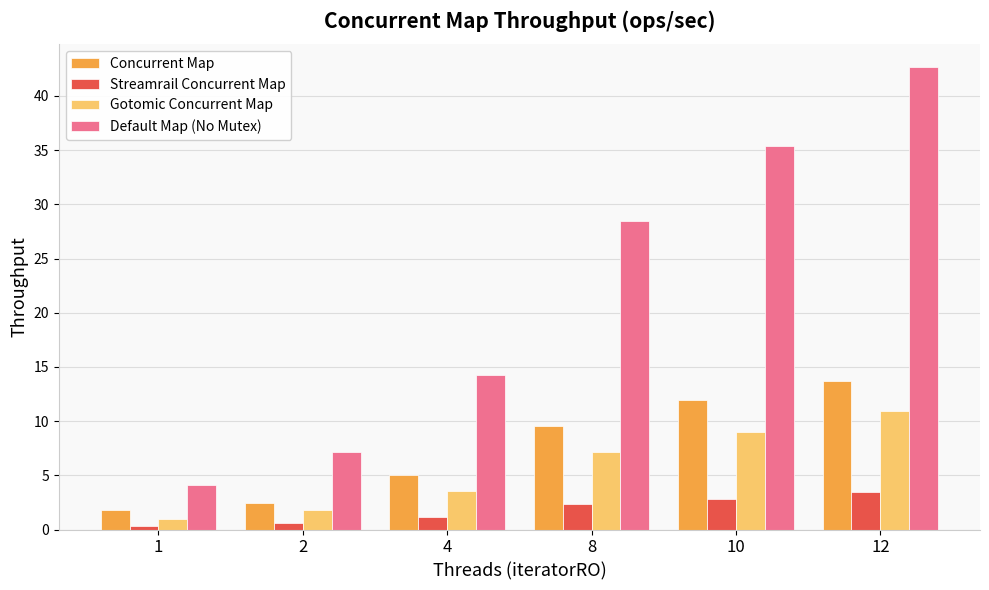

What is the difference between the second highest and second lowest values in the Gotomic Concurrent Map series?

7.2